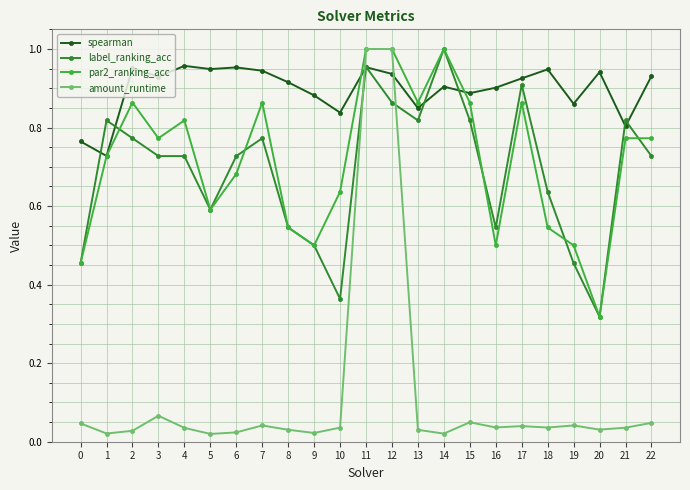

Which series changed the most between 14 and 16?

par2_ranking_acc